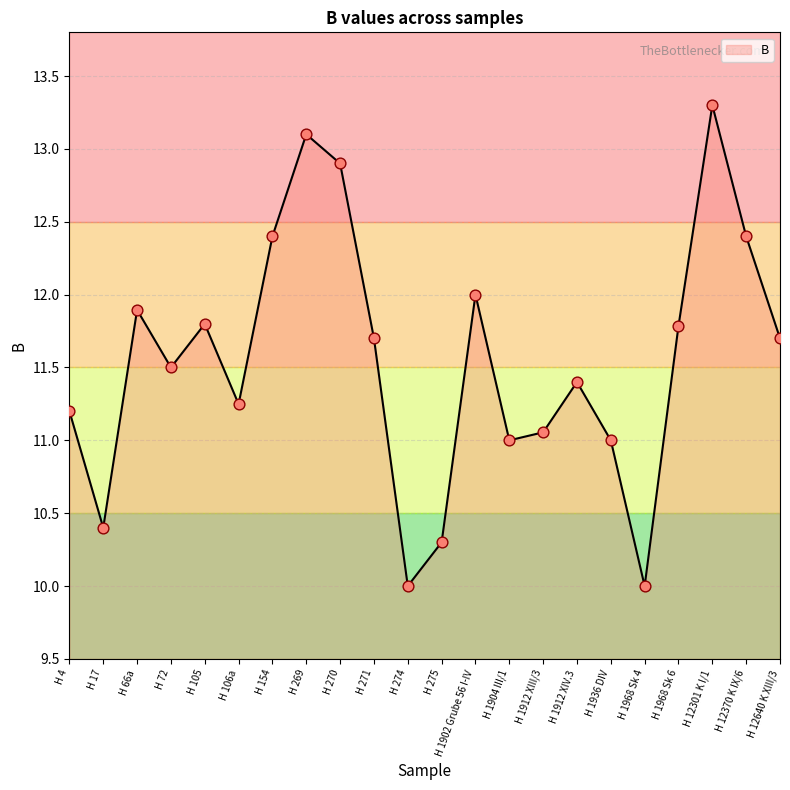

What is the change in value from H 106a to H 275?

-0.9